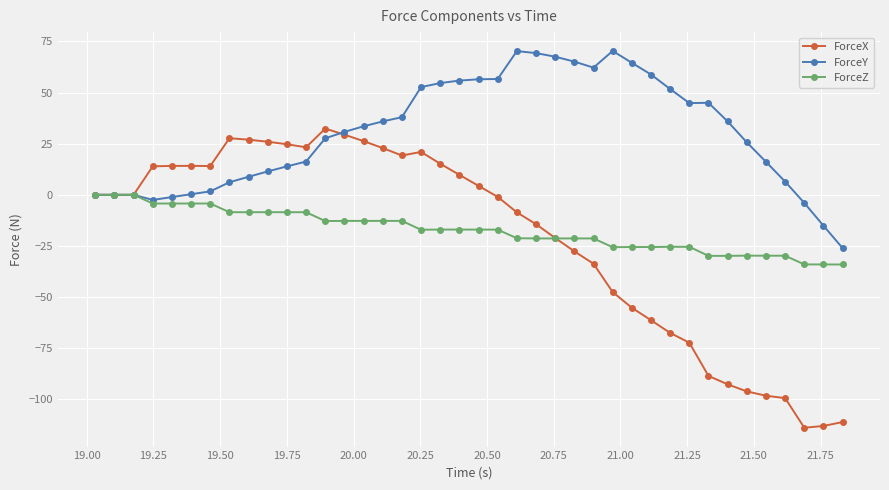

What is the value of the ForceY point at the 22nd from the left?

56.6